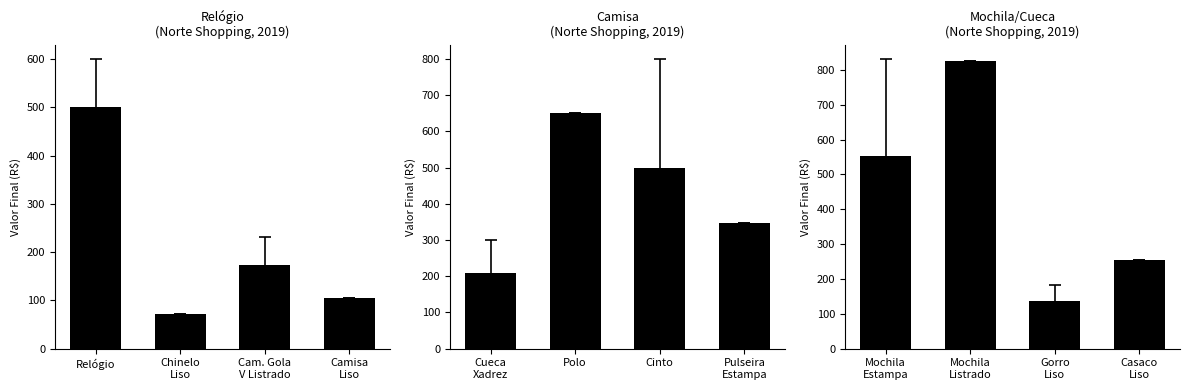

Which category has the highest value in the Relógio
(Norte Shopping, 2019) series?

Relógio